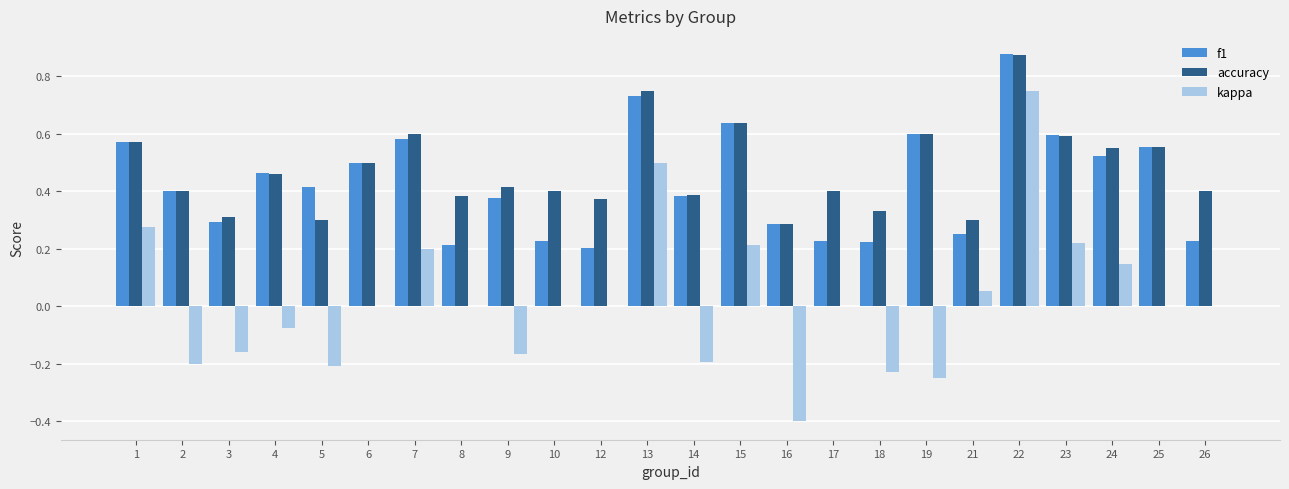

Does the chart contain stacked bars?

No